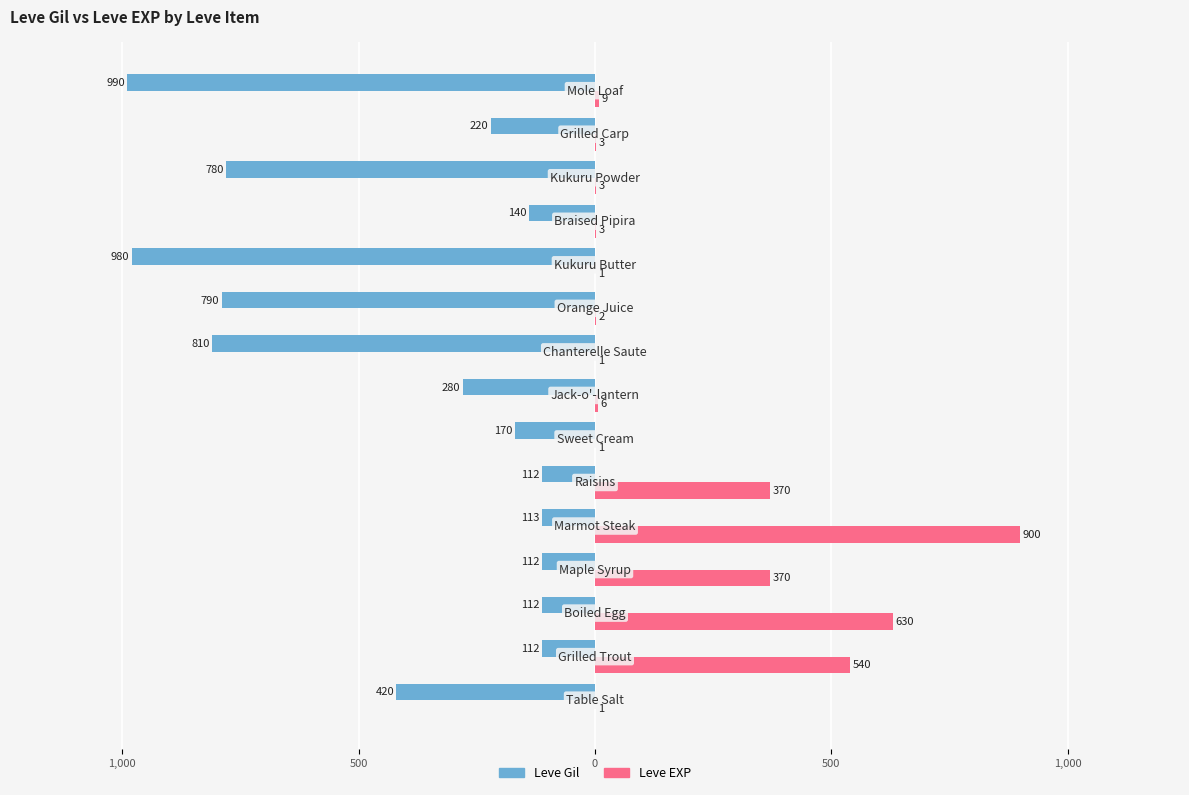

What is the sum of all Leve EXP values?

2840